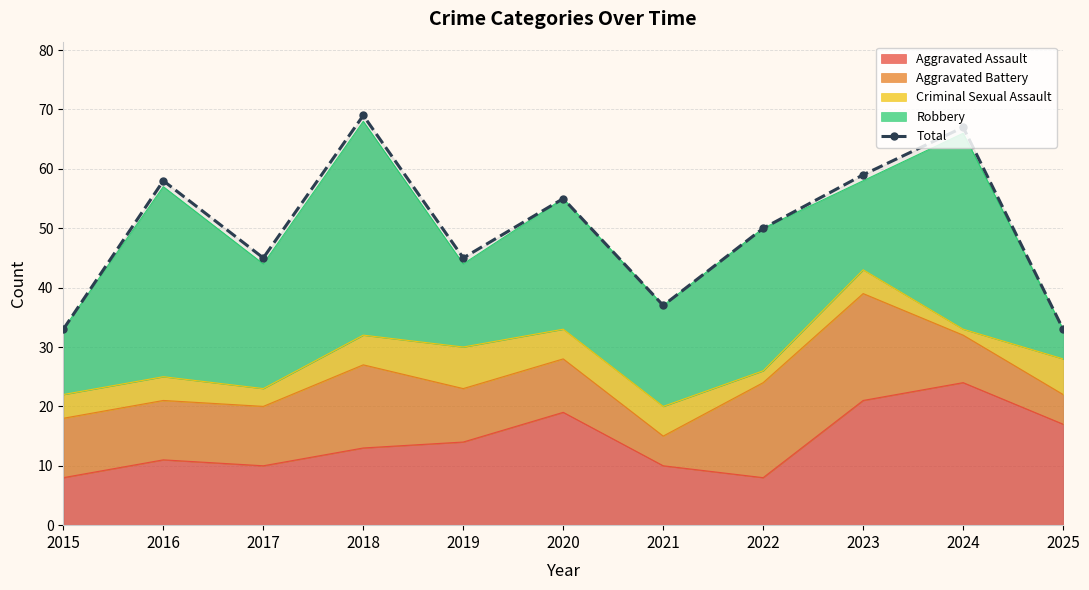

What is the sum of all values?

551